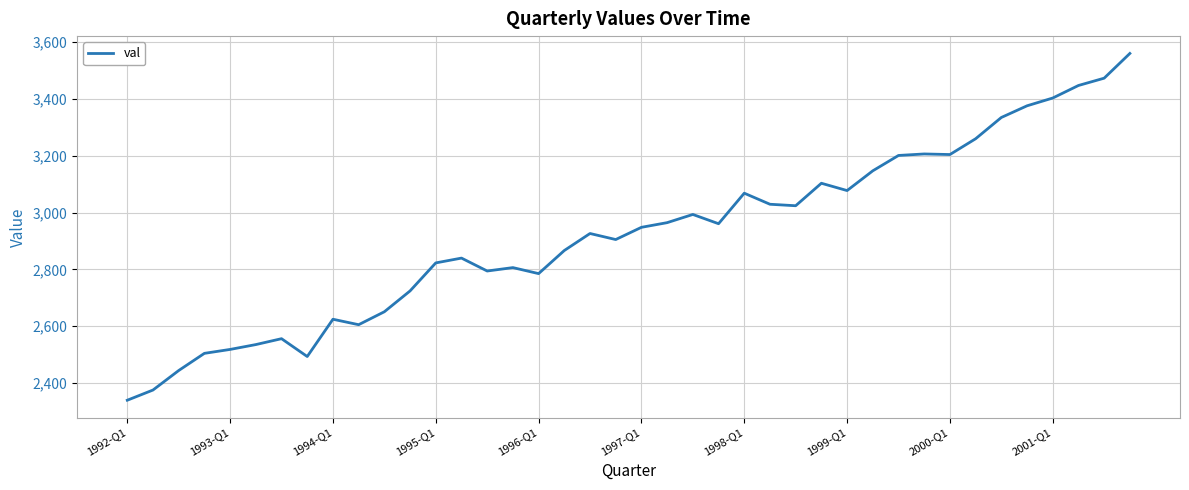

What is the minimum value shown in the chart?

2339.9